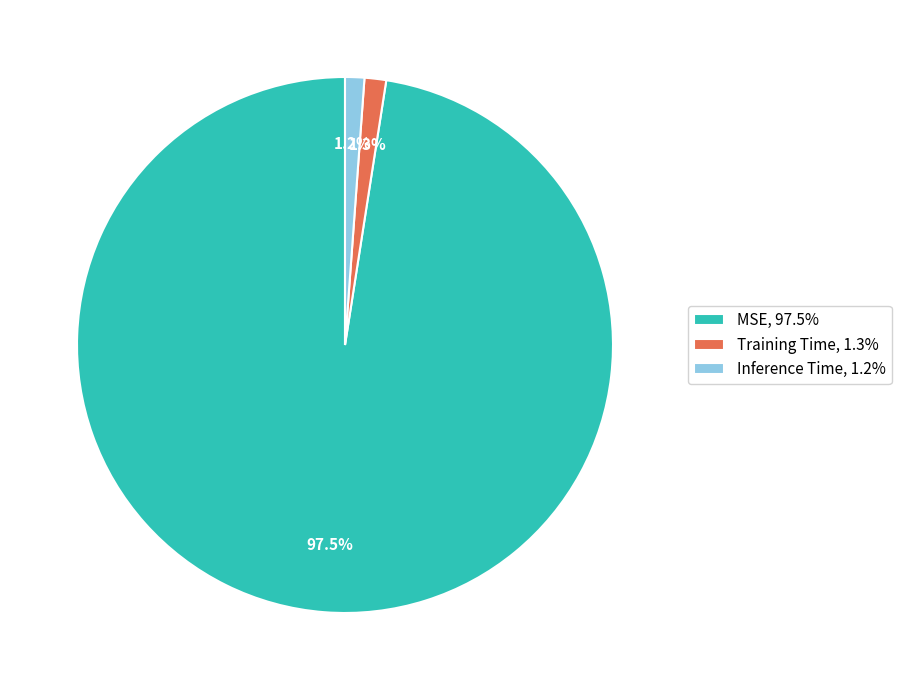

Does MSE, 97.5% account for over 50% of the chart?

Yes